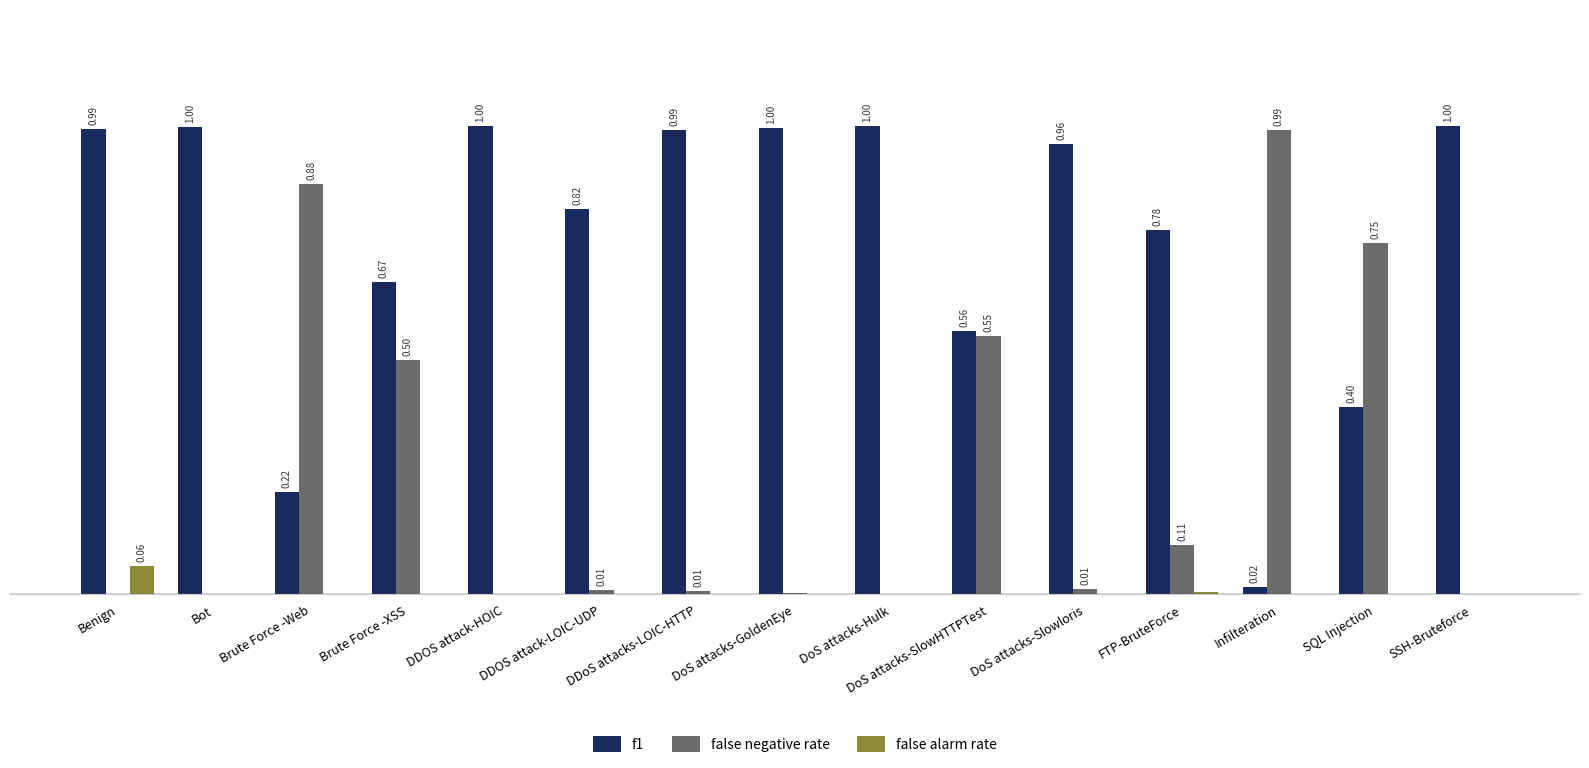

Where is f1 nearest to the value 0?

Infilteration